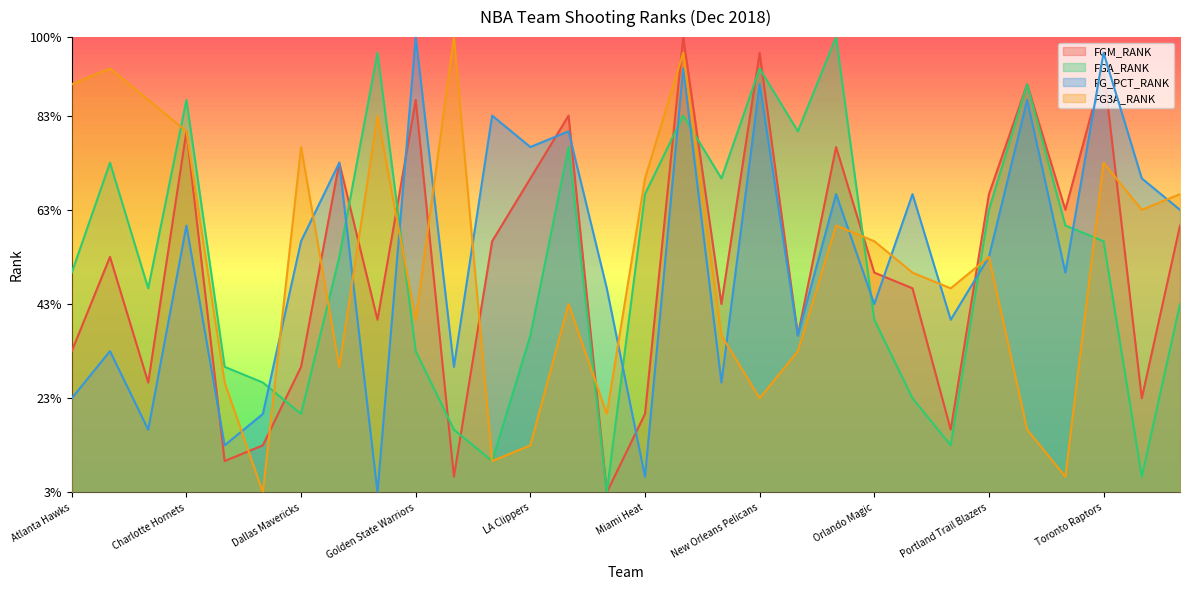

Where is FG3A_RANK nearest to the value 15?

Philadelphia 76ers